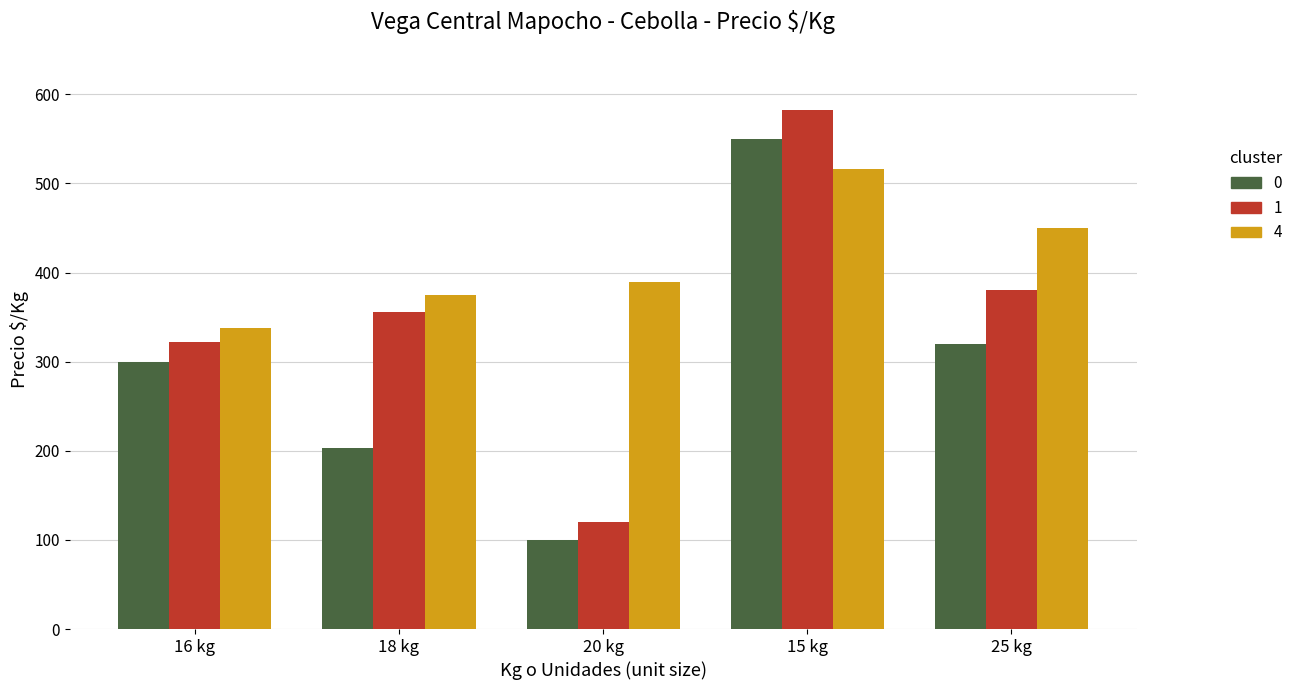

What is the spread (max minus min) of values at 18 kg?

172